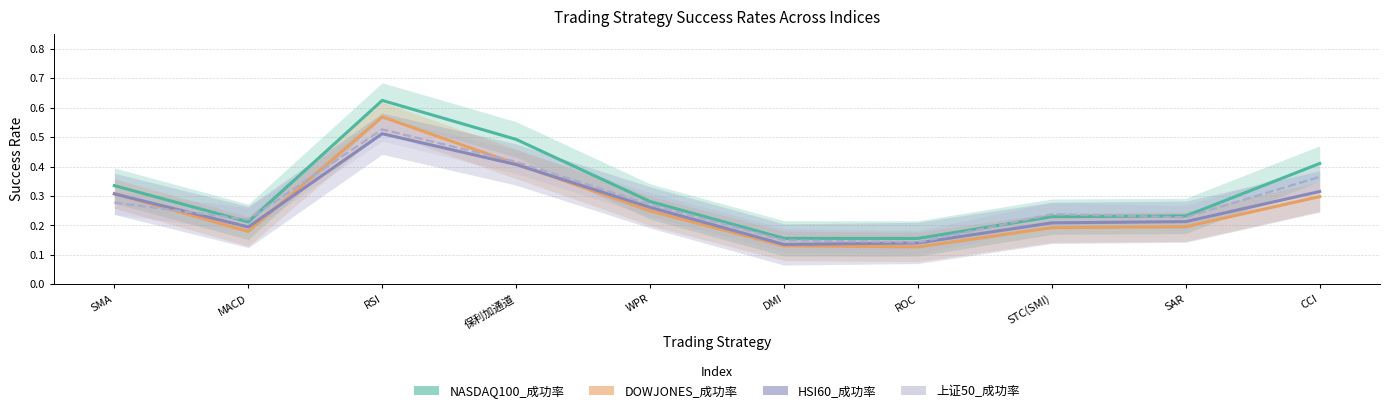

Is this an area chart (filled region under the line)?

No